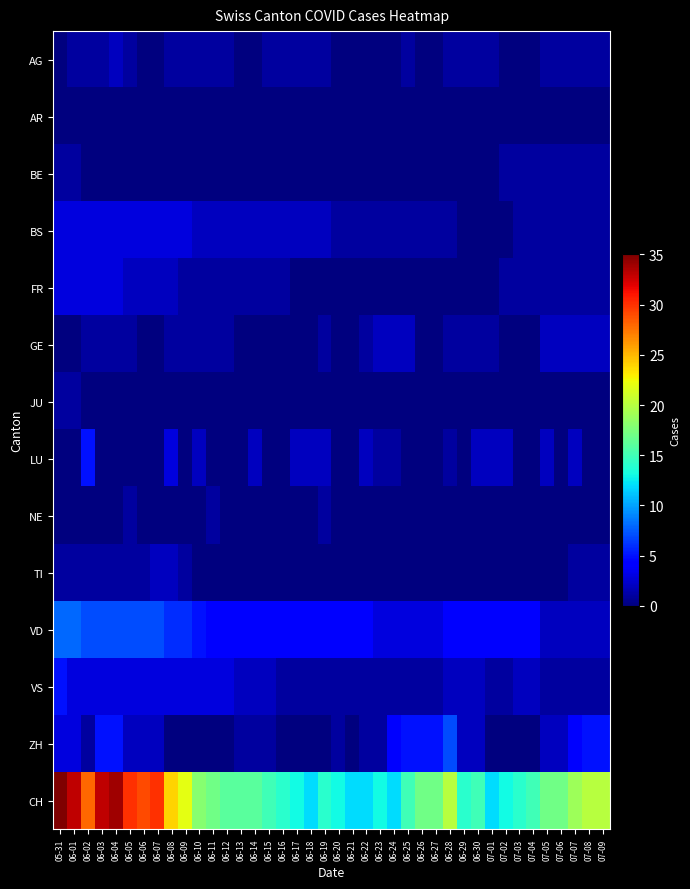

Reading left to right, transcribe all the data shown in this chart.

AG: 05-31=0	06-01=1	06-02=1	06-03=1	06-04=2	06-05=1	06-06=0	06-07=0	06-08=1	06-09=1	06-10=1	06-11=1	06-12=1	06-13=0	06-14=0	06-15=1	06-16=1	06-17=1	06-18=1	06-19=1	06-20=0	06-21=0	06-22=0	06-23=0	06-24=0	06-25=1	06-26=0	06-27=0	06-28=1	06-29=1	06-30=1	07-01=1	07-02=0	07-03=0	07-04=0	07-05=1	07-06=1	07-07=1	07-08=1	07-09=1
AR: 05-31=0	06-01=0	06-02=0	06-03=0	06-04=0	06-05=0	06-06=0	06-07=0	06-08=0	06-09=0	06-10=0	06-11=0	06-12=0	06-13=0	06-14=0	06-15=0	06-16=0	06-17=0	06-18=0	06-19=0	06-20=0	06-21=0	06-22=0	06-23=0	06-24=0	06-25=0	06-26=0	06-27=0	06-28=0	06-29=0	06-30=0	07-01=0	07-02=0	07-03=0	07-04=0	07-05=0	07-06=0	07-07=0	07-08=0	07-09=0
BE: 05-31=1	06-01=1	06-02=0	06-03=0	06-04=0	06-05=0	06-06=0	06-07=0	06-08=0	06-09=0	06-10=0	06-11=0	06-12=0	06-13=0	06-14=0	06-15=0	06-16=0	06-17=0	06-18=0	06-19=0	06-20=0	06-21=0	06-22=0	06-23=0	06-24=0	06-25=0	06-26=0	06-27=0	06-28=0	06-29=0	06-30=0	07-01=0	07-02=1	07-03=1	07-04=1	07-05=1	07-06=1	07-07=1	07-08=1	07-09=1
BS: 05-31=3	06-01=3	06-02=3	06-03=3	06-04=3	06-05=3	06-06=3	06-07=3	06-08=3	06-09=3	06-10=2	06-11=2	06-12=2	06-13=2	06-14=2	06-15=2	06-16=2	06-17=2	06-18=2	06-19=2	06-20=1	06-21=1	06-22=1	06-23=1	06-24=1	06-25=1	06-26=1	06-27=1	06-28=1	06-29=0	06-30=0	07-01=0	07-02=0	07-03=1	07-04=1	07-05=1	07-06=1	07-07=1	07-08=1	07-09=1
FR: 05-31=3	06-01=3	06-02=3	06-03=3	06-04=3	06-05=2	06-06=2	06-07=2	06-08=2	06-09=1	06-10=1	06-11=1	06-12=1	06-13=1	06-14=1	06-15=1	06-16=1	06-17=0	06-18=0	06-19=0	06-20=0	06-21=0	06-22=0	06-23=0	06-24=0	06-25=0	06-26=0	06-27=0	06-28=0	06-29=0	06-30=0	07-01=0	07-02=1	07-03=1	07-04=1	07-05=1	07-06=1	07-07=1	07-08=1	07-09=1
GE: 05-31=0	06-01=0	06-02=1	06-03=1	06-04=1	06-05=1	06-06=0	06-07=0	06-08=1	06-09=1	06-10=1	06-11=1	06-12=1	06-13=0	06-14=0	06-15=0	06-16=0	06-17=0	06-18=0	06-19=1	06-20=0	06-21=0	06-22=1	06-23=2	06-24=2	06-25=2	06-26=0	06-27=0	06-28=1	06-29=1	06-30=1	07-01=1	07-02=0	07-03=0	07-04=0	07-05=2	07-06=2	07-07=2	07-08=2	07-09=2
JU: 05-31=1	06-01=1	06-02=0	06-03=0	06-04=0	06-05=0	06-06=0	06-07=0	06-08=0	06-09=0	06-10=0	06-11=0	06-12=0	06-13=0	06-14=0	06-15=0	06-16=0	06-17=0	06-18=0	06-19=0	06-20=0	06-21=0	06-22=0	06-23=0	06-24=0	06-25=0	06-26=0	06-27=0	06-28=0	06-29=0	06-30=0	07-01=0	07-02=0	07-03=0	07-04=0	07-05=0	07-06=0	07-07=0	07-08=0	07-09=0
LU: 05-31=0	06-01=0	06-02=5	06-03=0	06-04=0	06-05=0	06-06=0	06-07=0	06-08=3	06-09=0	06-10=2	06-11=0	06-12=0	06-13=0	06-14=2	06-15=0	06-16=0	06-17=2	06-18=2	06-19=2	06-20=0	06-21=0	06-22=2	06-23=1	06-24=1	06-25=0	06-26=0	06-27=0	06-28=1	06-29=0	06-30=2	07-01=2	07-02=2	07-03=0	07-04=0	07-05=2	07-06=0	07-07=2	07-08=0	07-09=0
NE: 05-31=0	06-01=0	06-02=0	06-03=0	06-04=0	06-05=1	06-06=0	06-07=0	06-08=0	06-09=0	06-10=0	06-11=1	06-12=0	06-13=0	06-14=0	06-15=0	06-16=0	06-17=0	06-18=0	06-19=1	06-20=0	06-21=0	06-22=0	06-23=0	06-24=0	06-25=0	06-26=0	06-27=0	06-28=0	06-29=0	06-30=0	07-01=0	07-02=0	07-03=0	07-04=0	07-05=0	07-06=0	07-07=0	07-08=0	07-09=0
TI: 05-31=1	06-01=1	06-02=1	06-03=1	06-04=1	06-05=1	06-06=1	06-07=2	06-08=2	06-09=1	06-10=0	06-11=0	06-12=0	06-13=0	06-14=0	06-15=0	06-16=0	06-17=0	06-18=0	06-19=0	06-20=0	06-21=0	06-22=0	06-23=0	06-24=0	06-25=0	06-26=0	06-27=0	06-28=0	06-29=0	06-30=0	07-01=0	07-02=0	07-03=0	07-04=0	07-05=0	07-06=0	07-07=1	07-08=1	07-09=1
VD: 05-31=8	06-01=8	06-02=7	06-03=7	06-04=7	06-05=7	06-06=7	06-07=7	06-08=6	06-09=6	06-10=5	06-11=4	06-12=4	06-13=4	06-14=4	06-15=4	06-16=4	06-17=4	06-18=4	06-19=4	06-20=4	06-21=4	06-22=4	06-23=3	06-24=3	06-25=3	06-26=3	06-27=3	06-28=4	06-29=4	06-30=4	07-01=4	07-02=4	07-03=4	07-04=4	07-05=2	07-06=2	07-07=2	07-08=2	07-09=2
VS: 05-31=5	06-01=3	06-02=3	06-03=3	06-04=3	06-05=3	06-06=3	06-07=3	06-08=3	06-09=3	06-10=3	06-11=3	06-12=3	06-13=2	06-14=2	06-15=2	06-16=1	06-17=1	06-18=1	06-19=1	06-20=1	06-21=1	06-22=1	06-23=1	06-24=1	06-25=1	06-26=1	06-27=1	06-28=2	06-29=2	06-30=2	07-01=1	07-02=1	07-03=2	07-04=2	07-05=1	07-06=1	07-07=1	07-08=1	07-09=1
ZH: 05-31=3	06-01=3	06-02=1	06-03=5	06-04=5	06-05=2	06-06=2	06-07=2	06-08=0	06-09=0	06-10=0	06-11=0	06-12=0	06-13=1	06-14=1	06-15=1	06-16=0	06-17=0	06-18=0	06-19=0	06-20=1	06-21=0	06-22=1	06-23=1	06-24=4	06-25=5	06-26=5	06-27=5	06-28=7	06-29=2	06-30=2	07-01=0	07-02=0	07-03=0	07-04=0	07-05=2	07-06=2	07-07=4	07-08=5	07-09=5
CH: 05-31=35	06-01=33	06-02=28	06-03=33	06-04=34	06-05=30	06-06=29	06-07=30	06-08=24	06-09=22	06-10=18	06-11=17	06-12=16	06-13=16	06-14=16	06-15=15	06-16=14	06-17=13	06-18=12	06-19=14	06-20=13	06-21=12	06-22=12	06-23=13	06-24=12	06-25=15	06-26=17	06-27=17	06-28=20	06-29=14	06-30=15	07-01=12	07-02=13	07-03=14	07-04=15	07-05=17	07-06=17	07-07=19	07-08=20	07-09=20